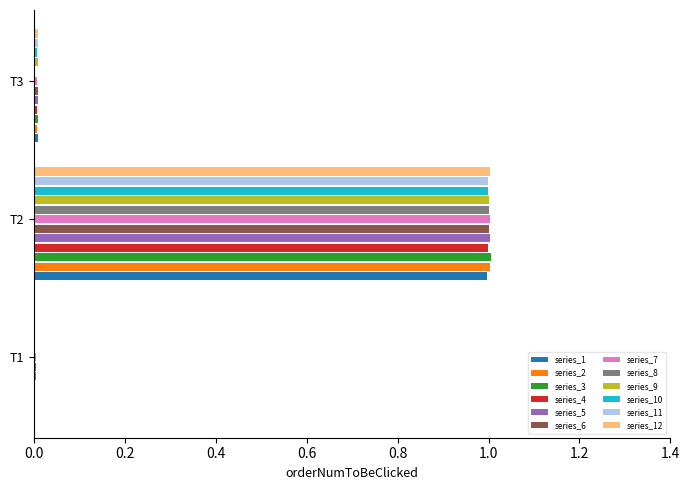

The value at T2 is 0.2. True or false?

False